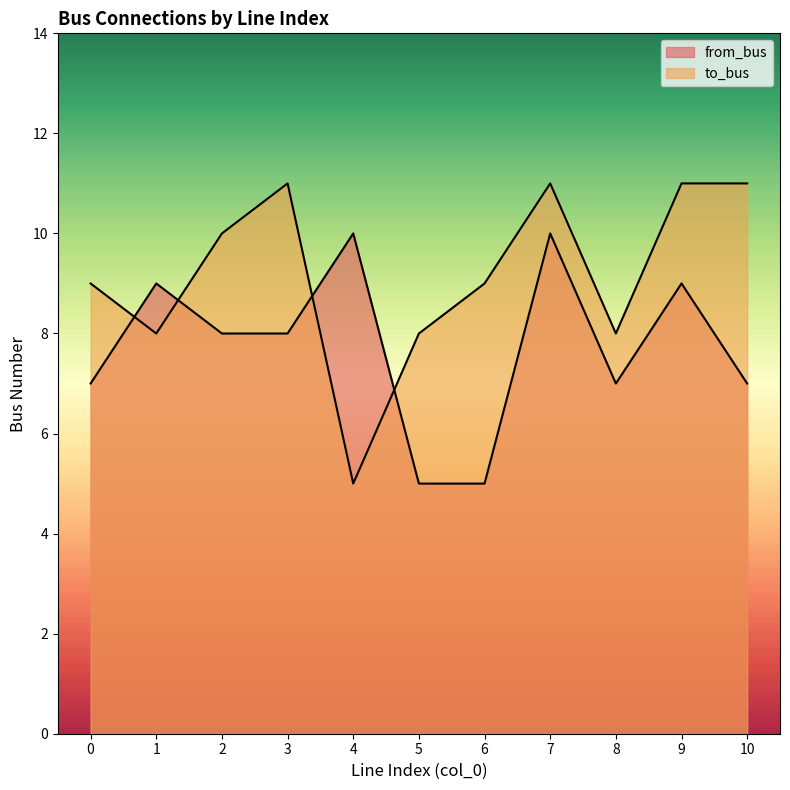

The to_bus series shows 9 at 6. True or false?

True